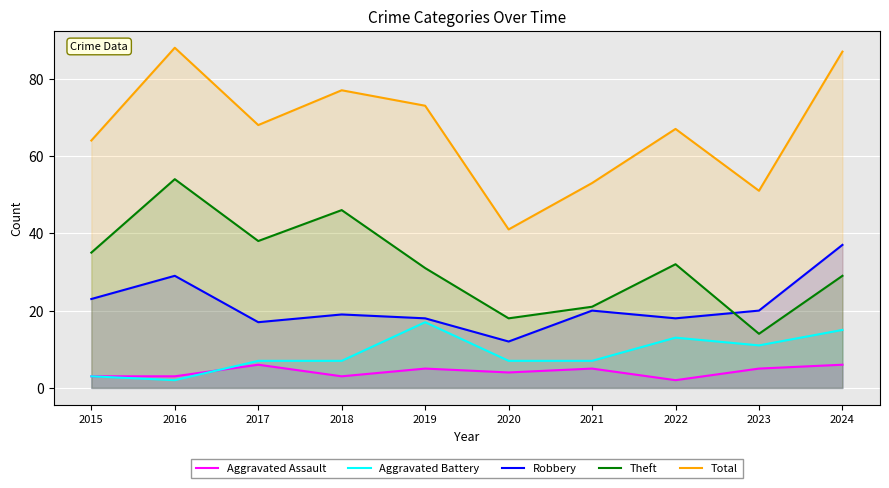

Reading left to right, transcribe all the data shown in this chart.

Aggravated Assault: 2015=3	2016=3	2017=6	2018=3	2019=5	2020=4	2021=5	2022=2	2023=5	2024=6
Aggravated Battery: 2015=3	2016=2	2017=7	2018=7	2019=17	2020=7	2021=7	2022=13	2023=11	2024=15
Robbery: 2015=23	2016=29	2017=17	2018=19	2019=18	2020=12	2021=20	2022=18	2023=20	2024=37
Theft: 2015=35	2016=54	2017=38	2018=46	2019=31	2020=18	2021=21	2022=32	2023=14	2024=29
Total: 2015=64	2016=88	2017=68	2018=77	2019=73	2020=41	2021=53	2022=67	2023=51	2024=87